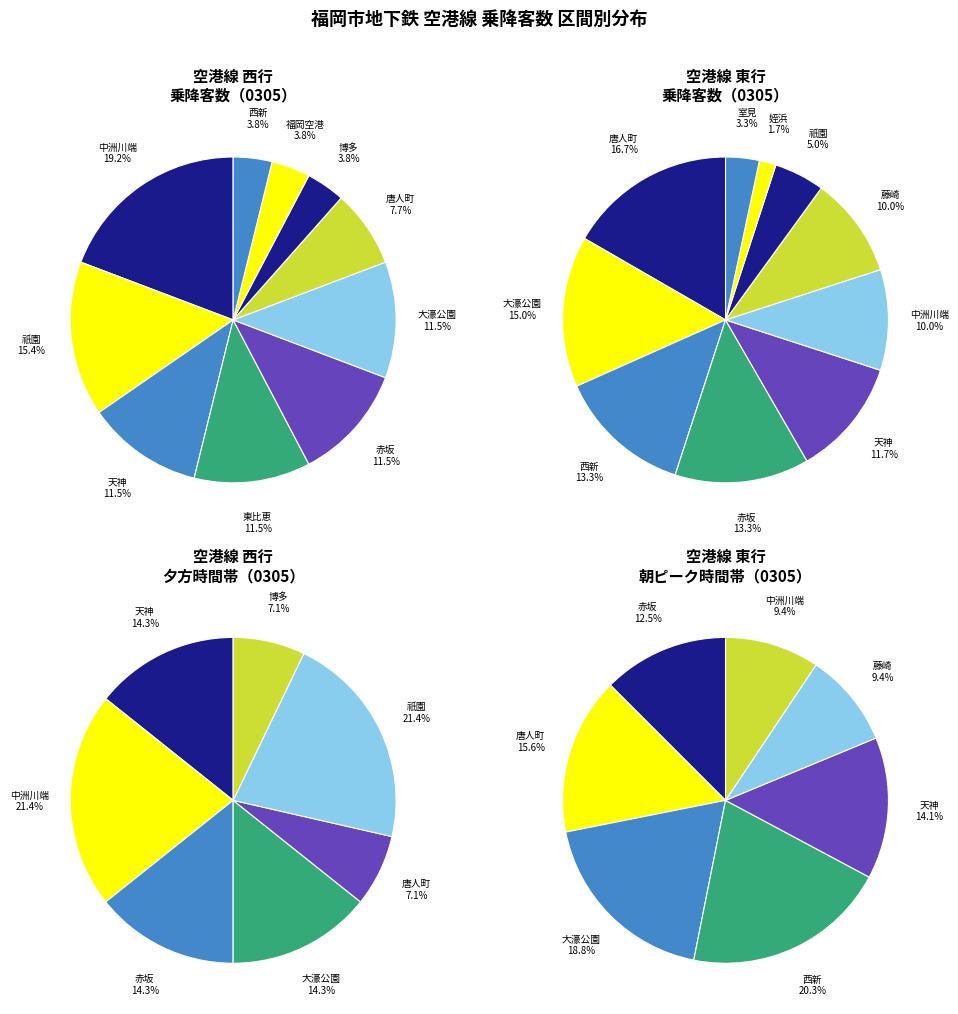

What is the change in value from 天神～赤坂 to 唐人町～西新?

-1